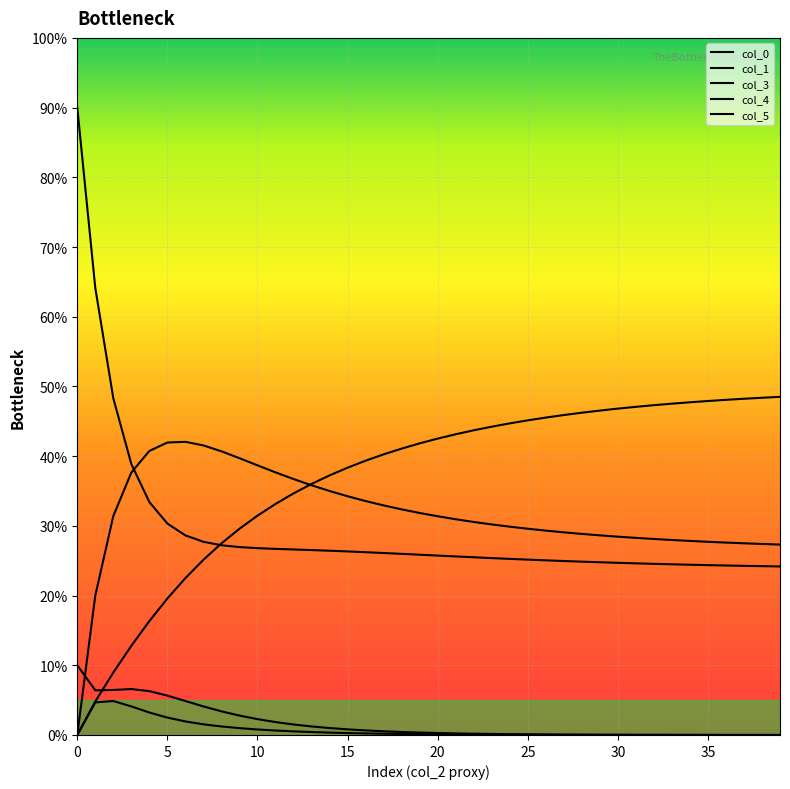

What is the difference between the second highest and minimum values in the col_5 series?

0.5